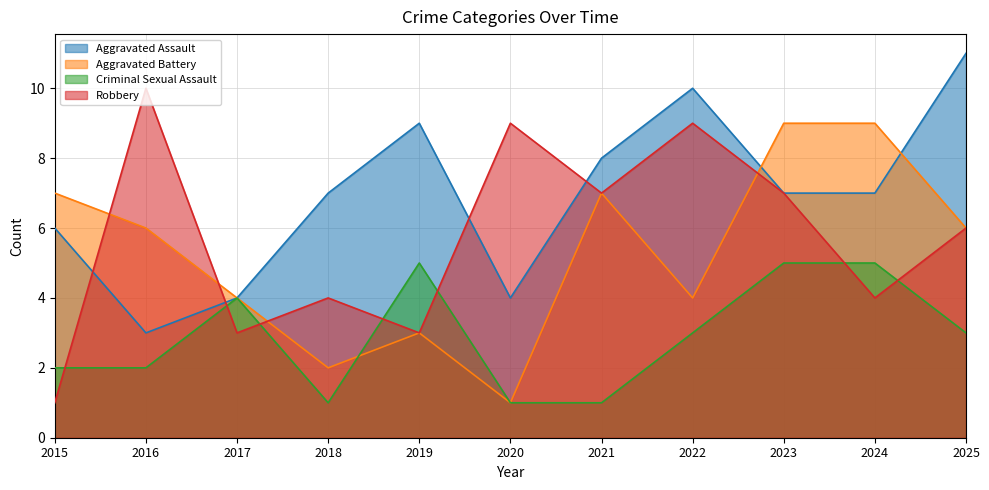

How many values in the Criminal Sexual Assault series are below 3?

5